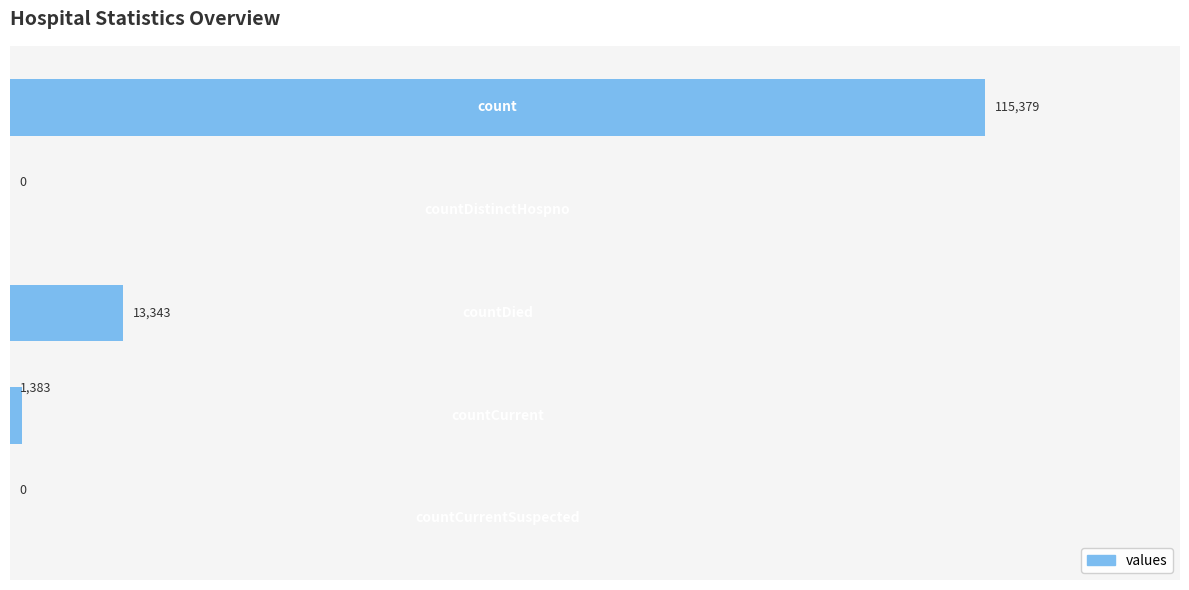

What is the sum of all values?

130105